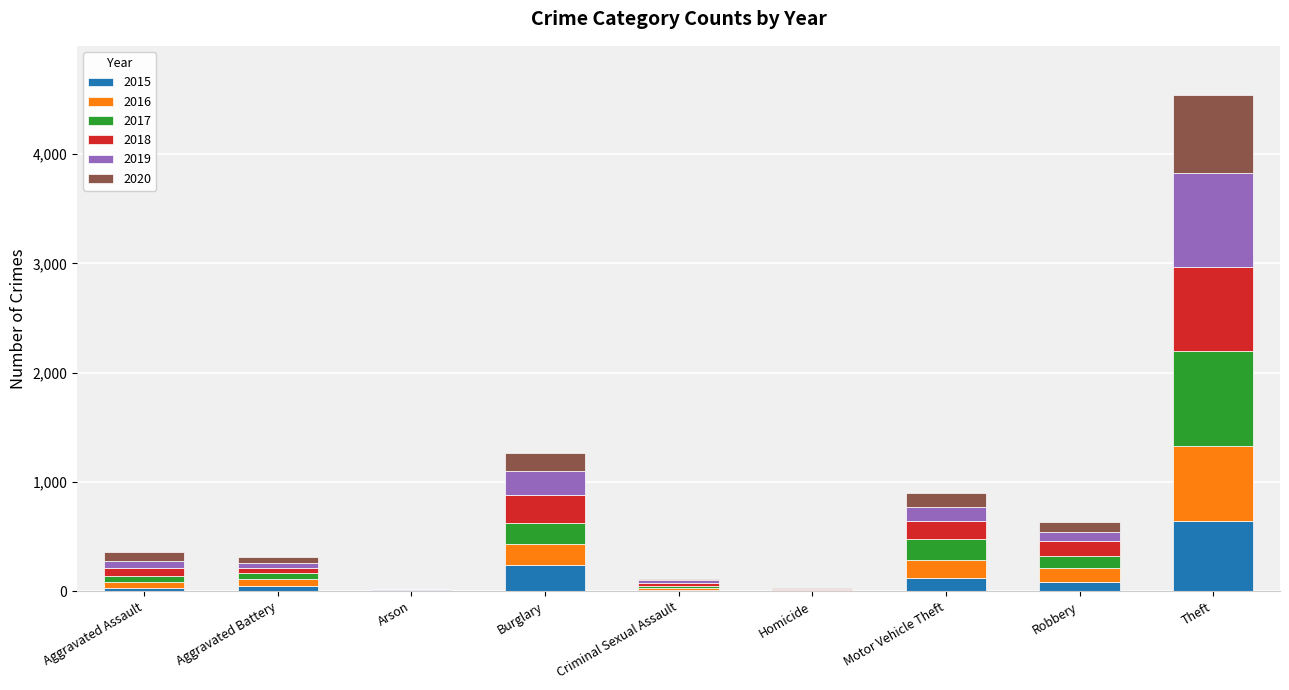

At which category is the sum across all series the highest?

Theft